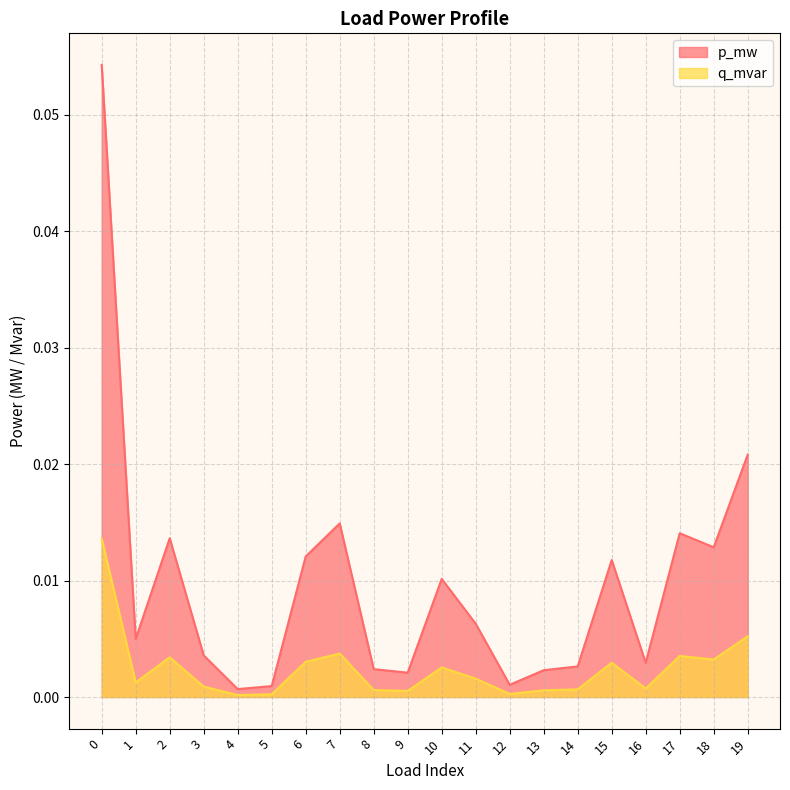

Rank the series by their maximum value, from lowest to highest.

q_mvar, p_mw